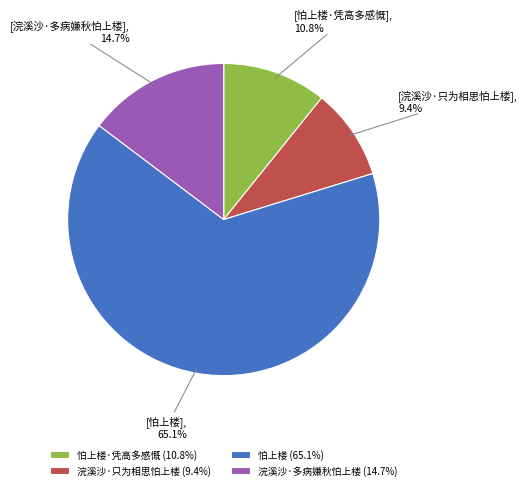

Rank the categories by value from highest to lowest.

怕上楼 (65.1%), 浣溪沙·多病嫌秋怕上楼 (14.7%), 怕上楼·凭高多感慨 (10.8%), 浣溪沙·只为相思怕上楼 (9.4%)